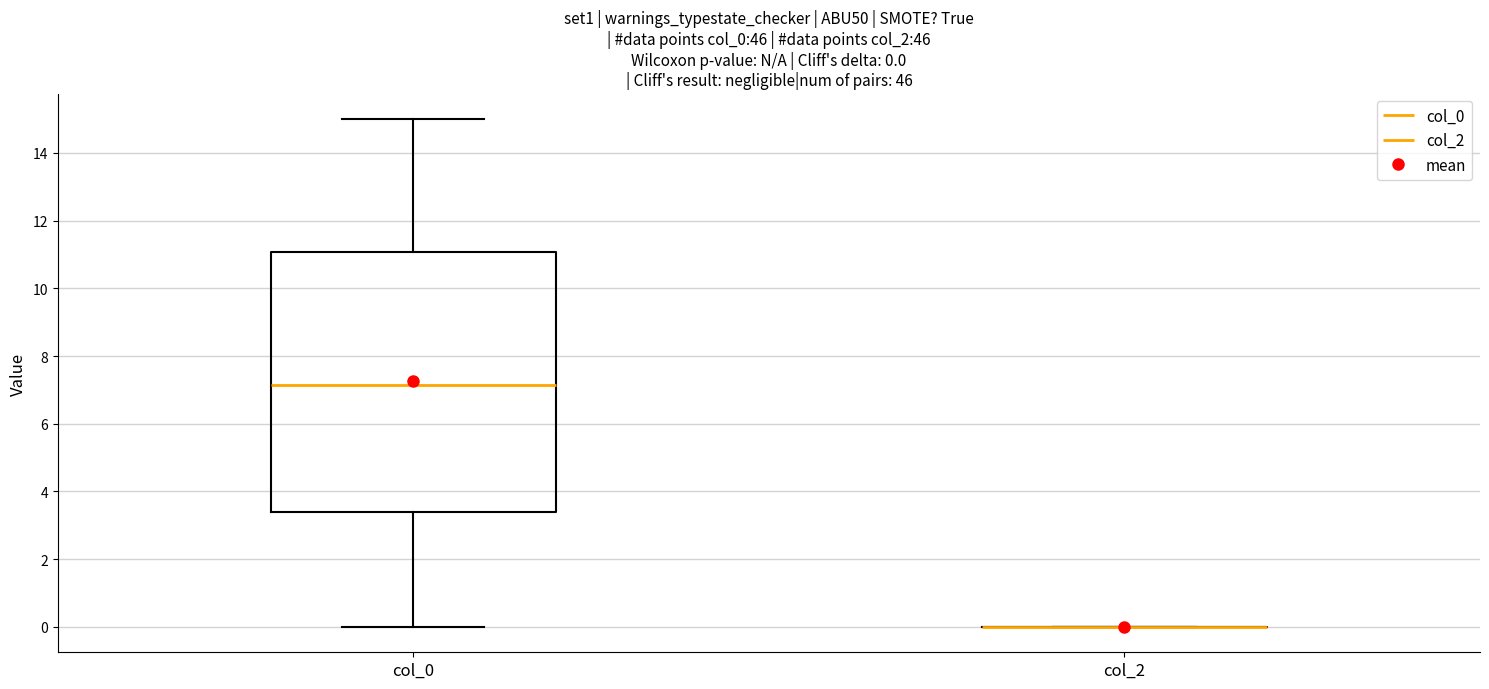

Which box is the tallest, from its lower edge to its upper edge?

col_0